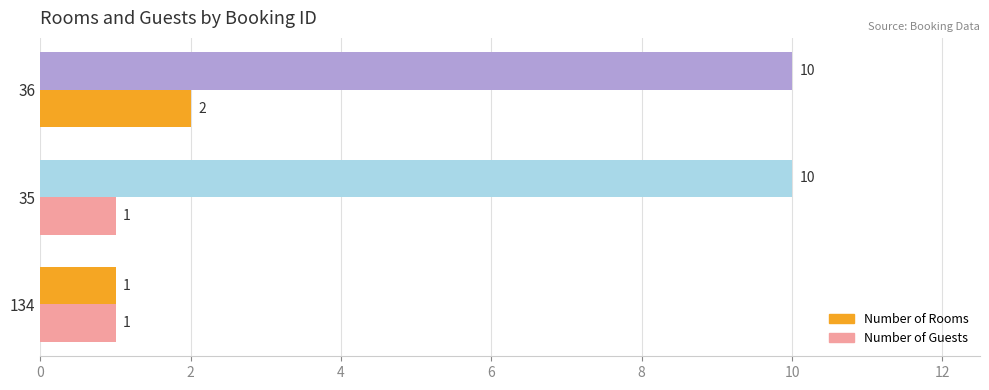

What is the difference between the maximum and second lowest values in the Number of Guests series?

1